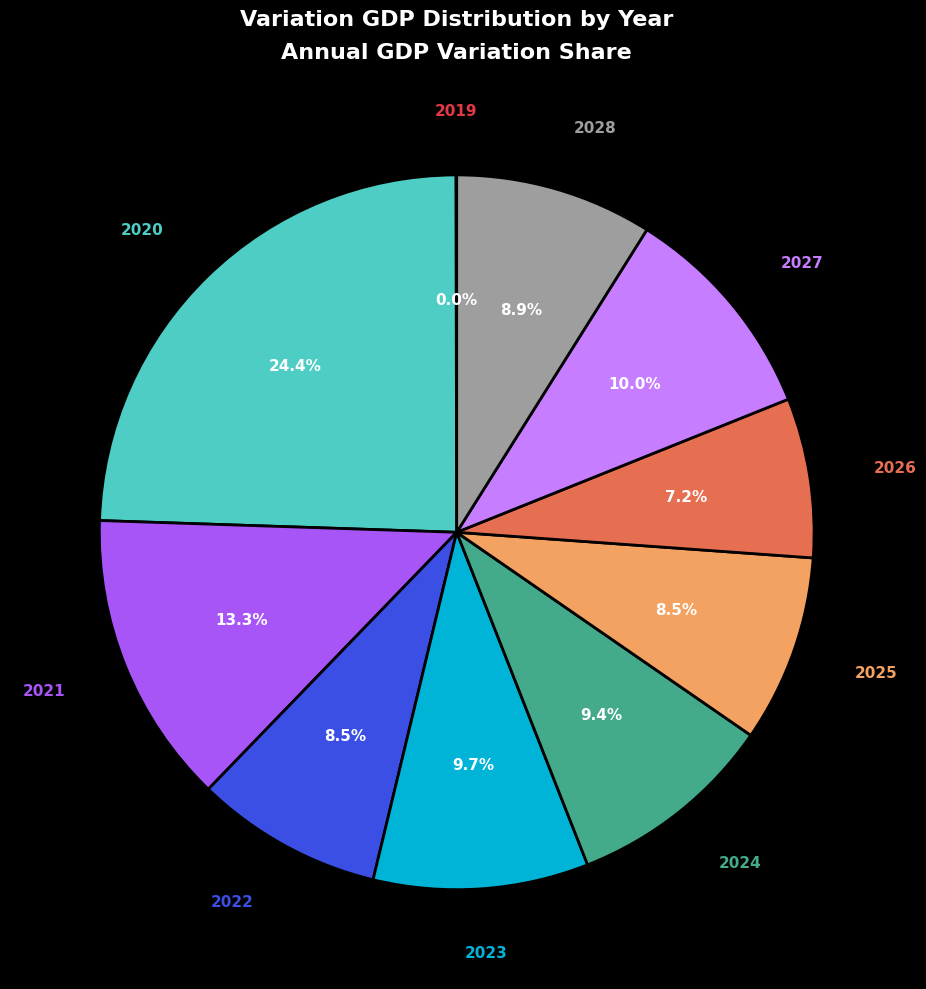

Does any single category account for the majority?

No